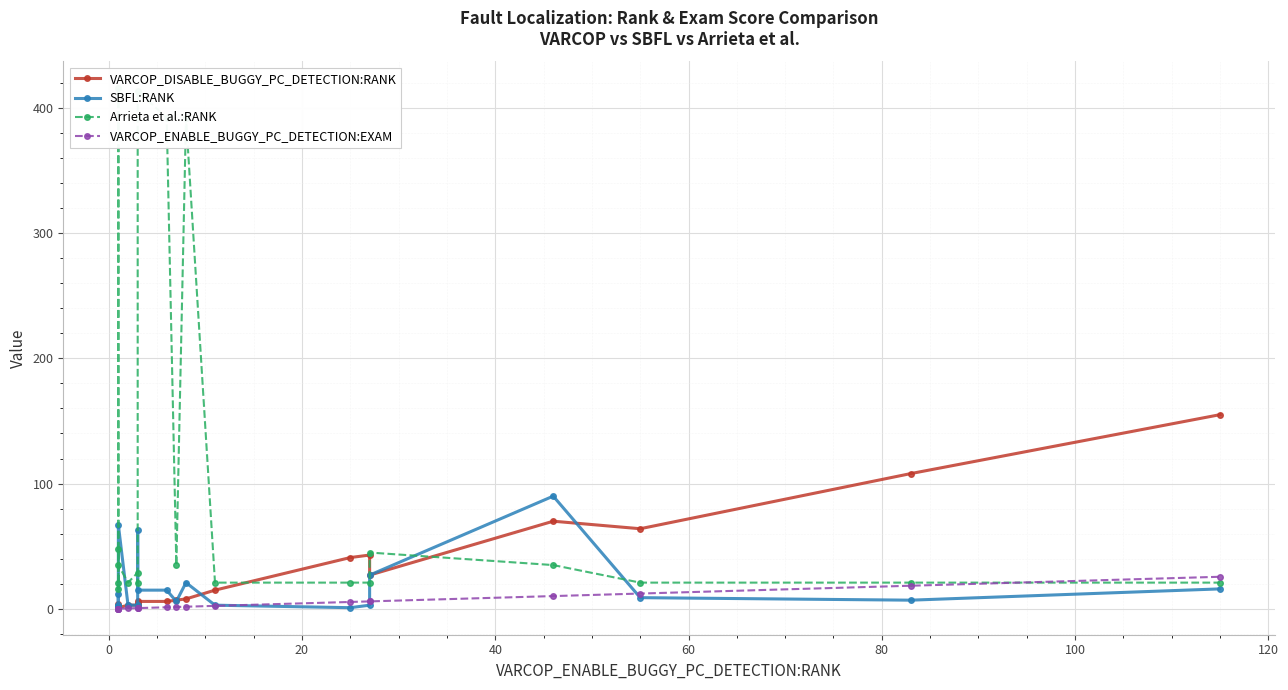

What position from the left is 100?

7